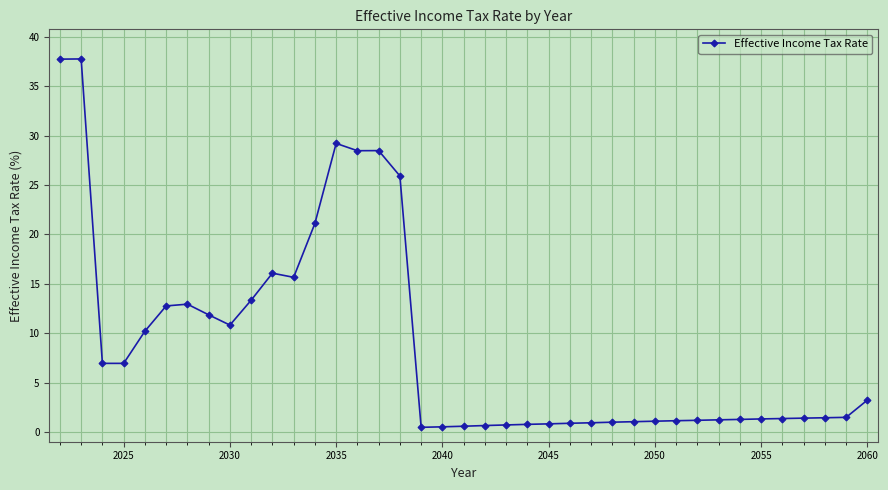

What is the difference between the maximum and second lowest values?

37.3